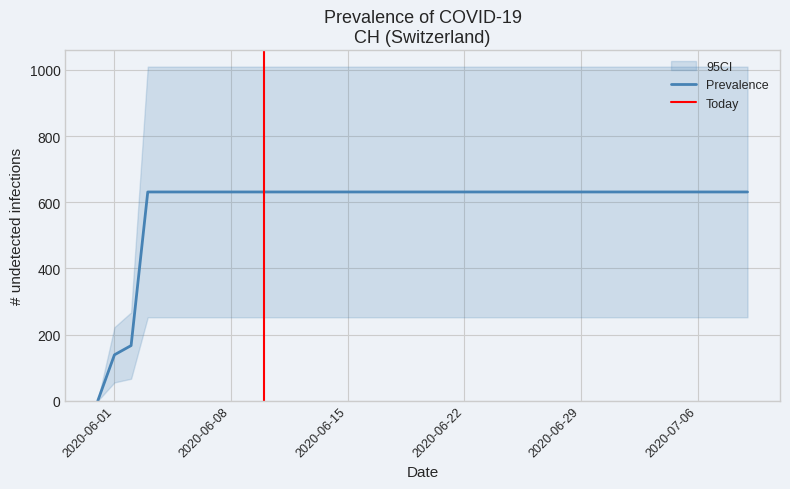

What is the difference between the maximum and minimum values?

631